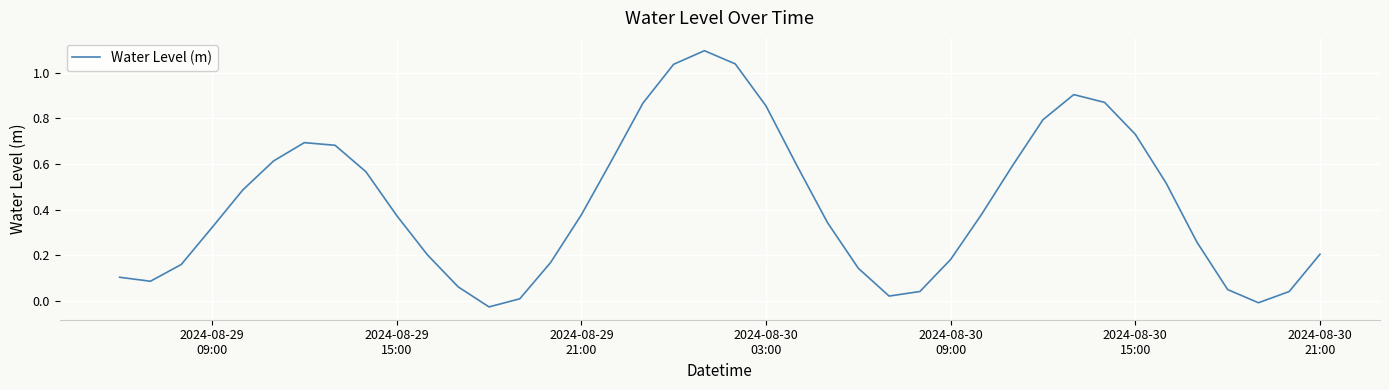

What is the maximum value shown in the chart?

1.1